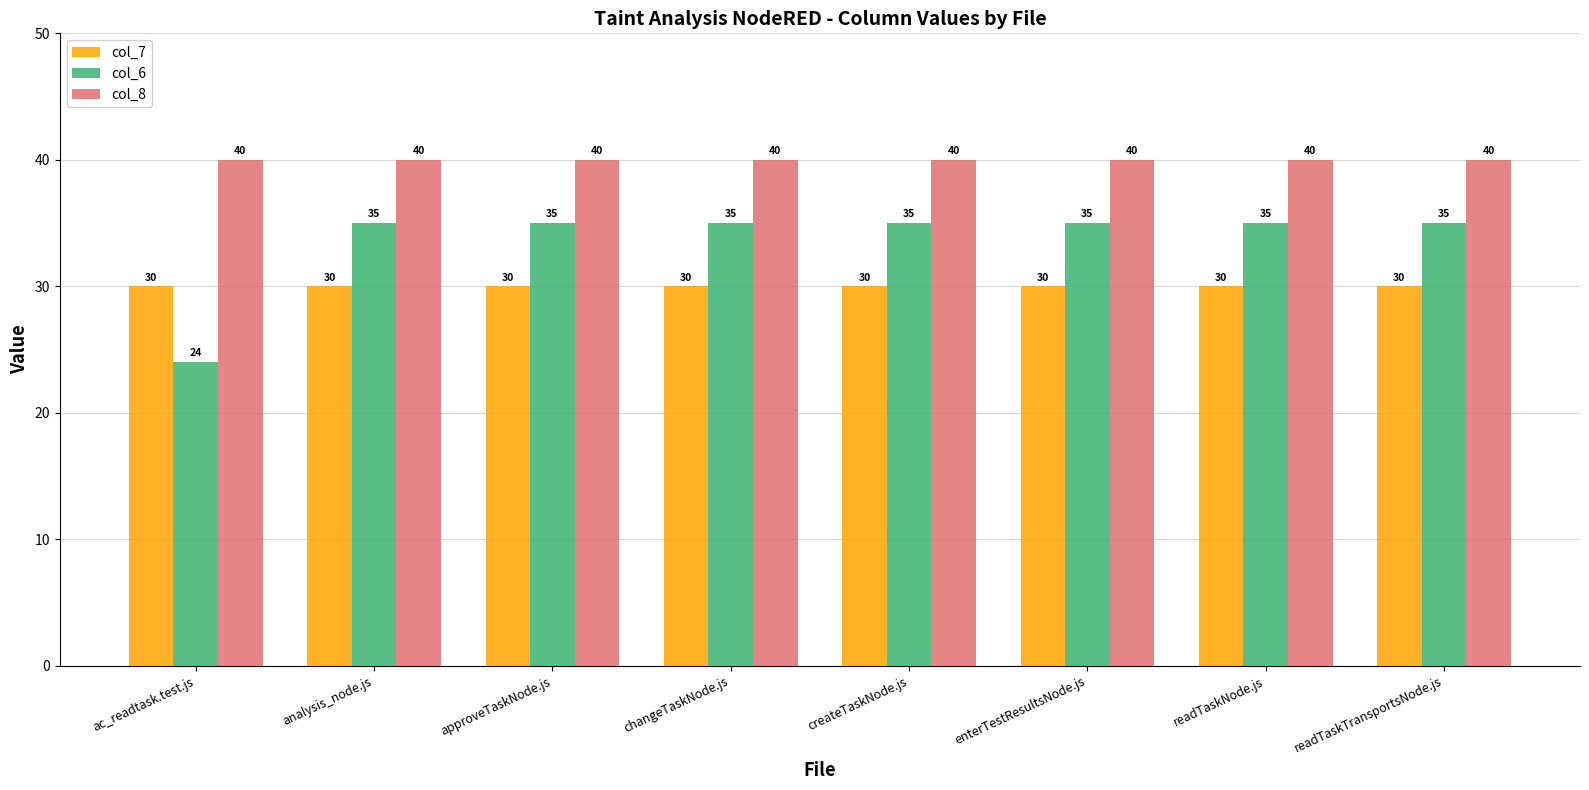

What is the average value of the col_7 series?

30